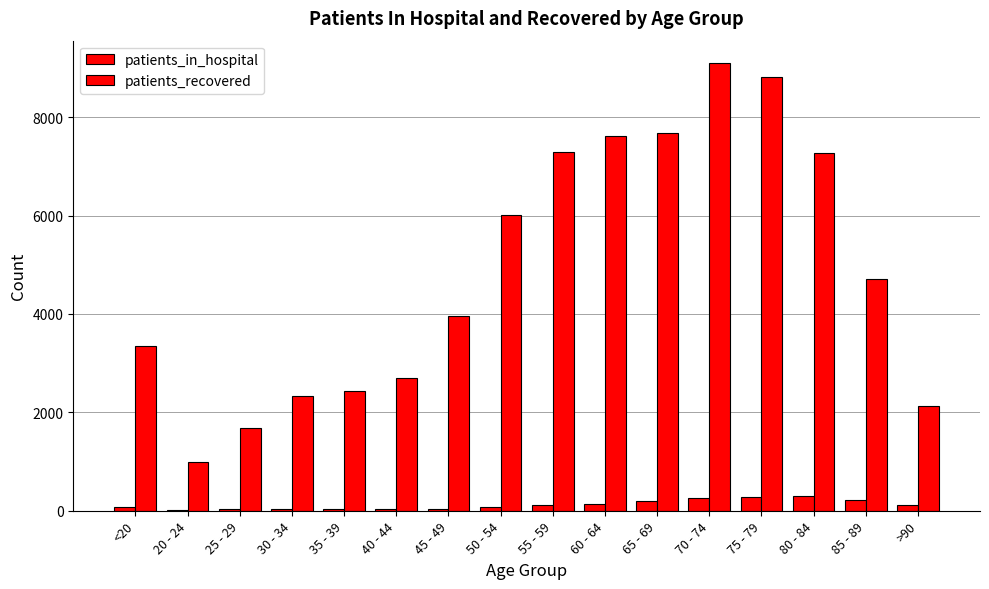

What is the average value of the patients_recovered series?

4877